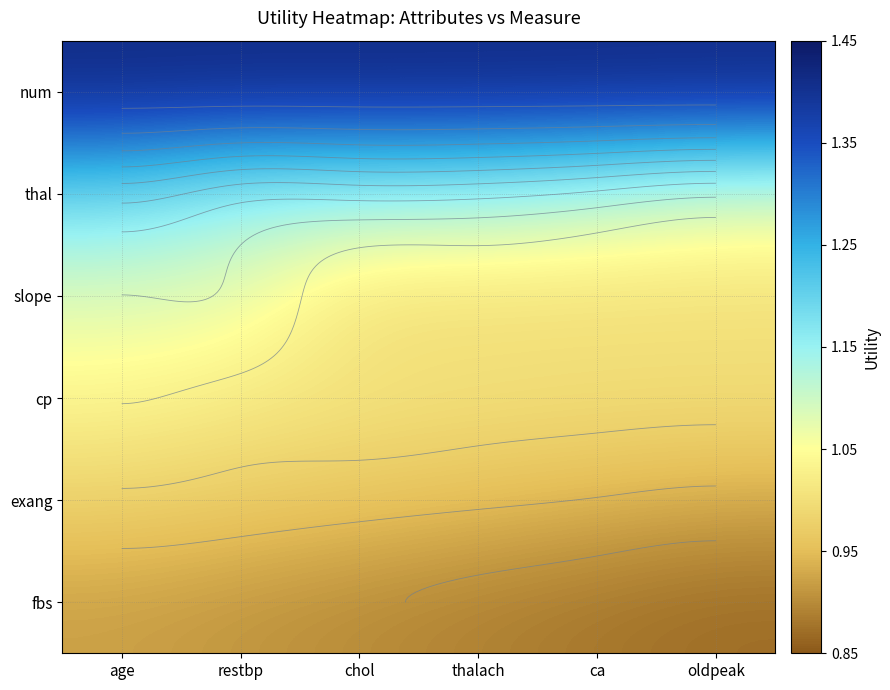

At chol, list the series in order from smallest to largest.

fbs, exang, slope, cp, thal, num